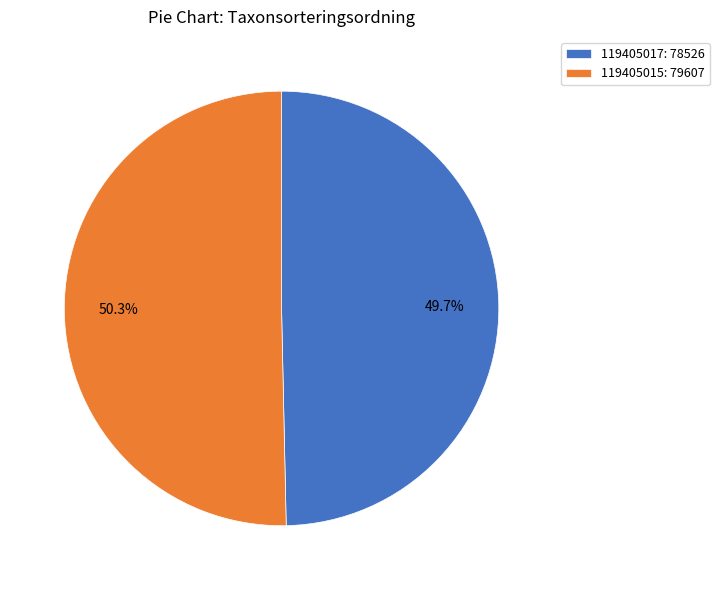

What percentage is NOT represented by 119405015?

49.7%